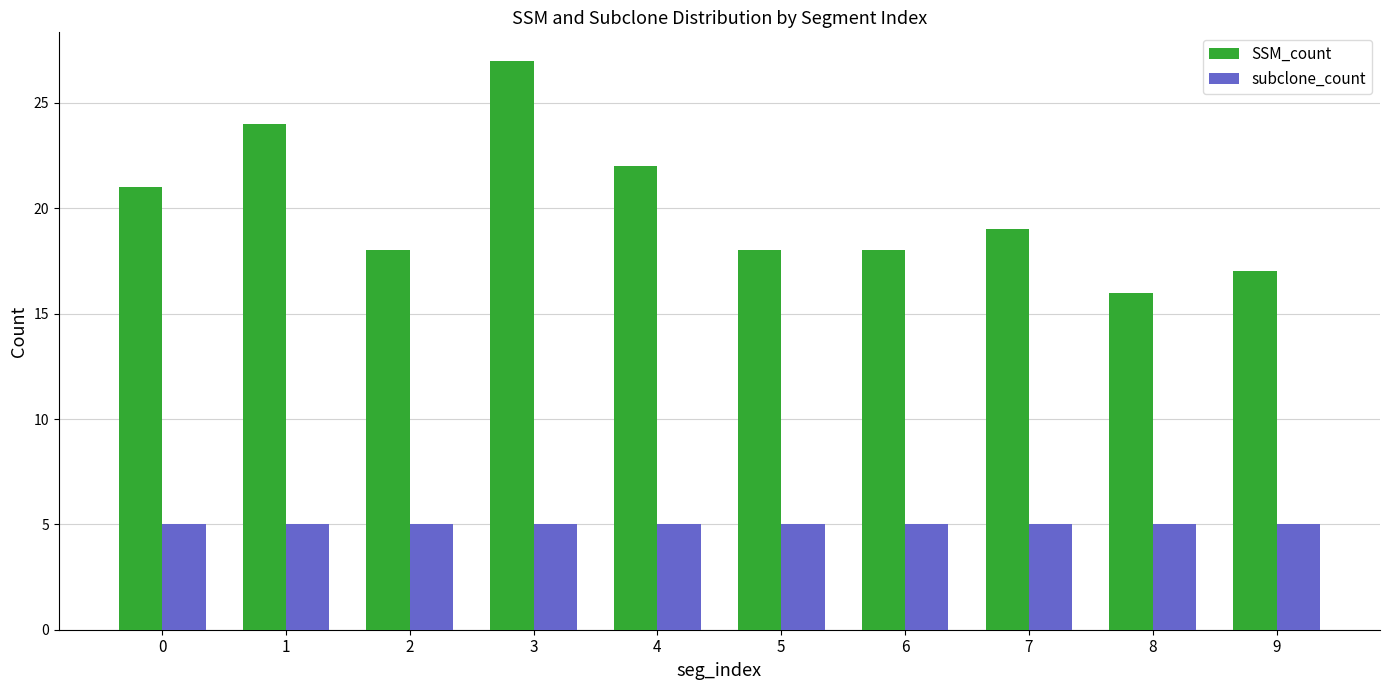

What are all the series names shown in the legend?

SSM_count, subclone_count